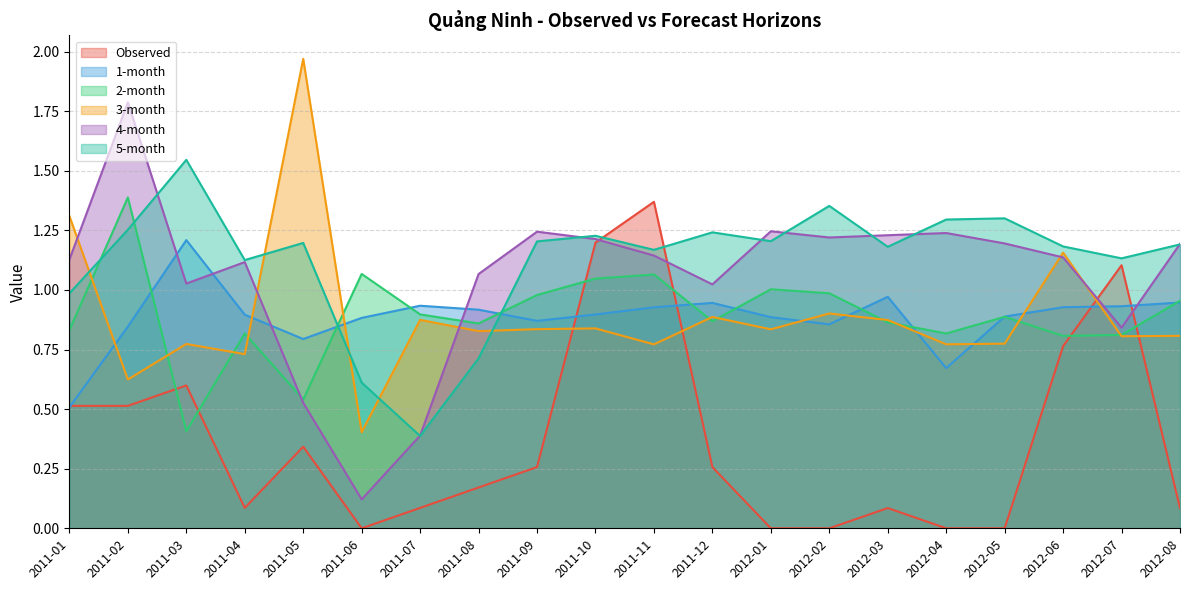

What are all the series names shown in the legend?

Observed, 1-month, 2-month, 3-month, 4-month, 5-month